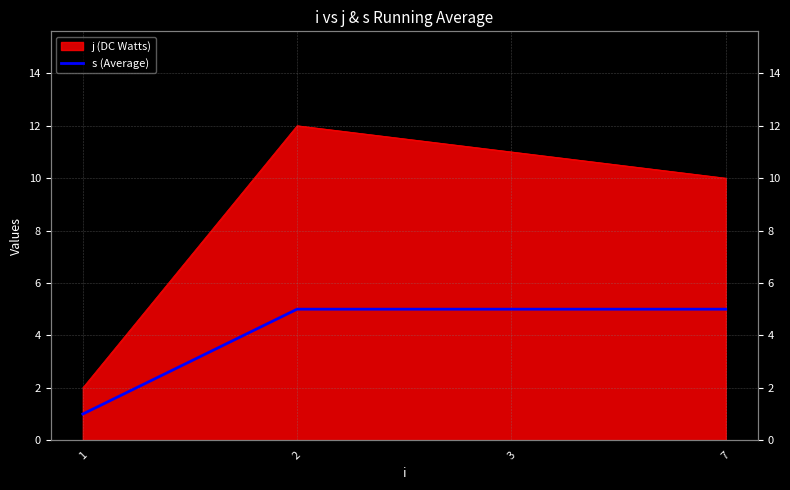

How many lines are shown in the chart?

1